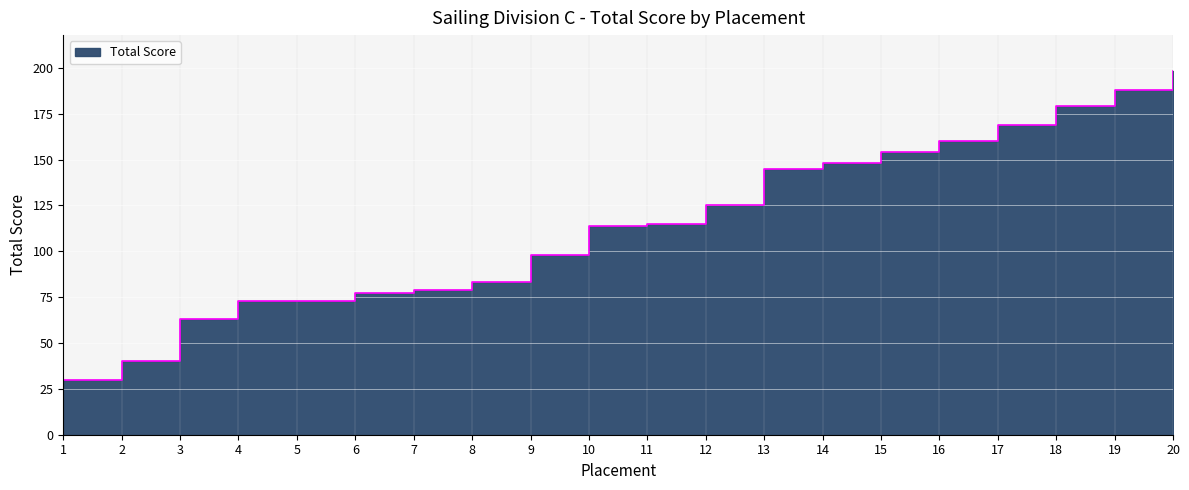

How many data points does each series have?

20